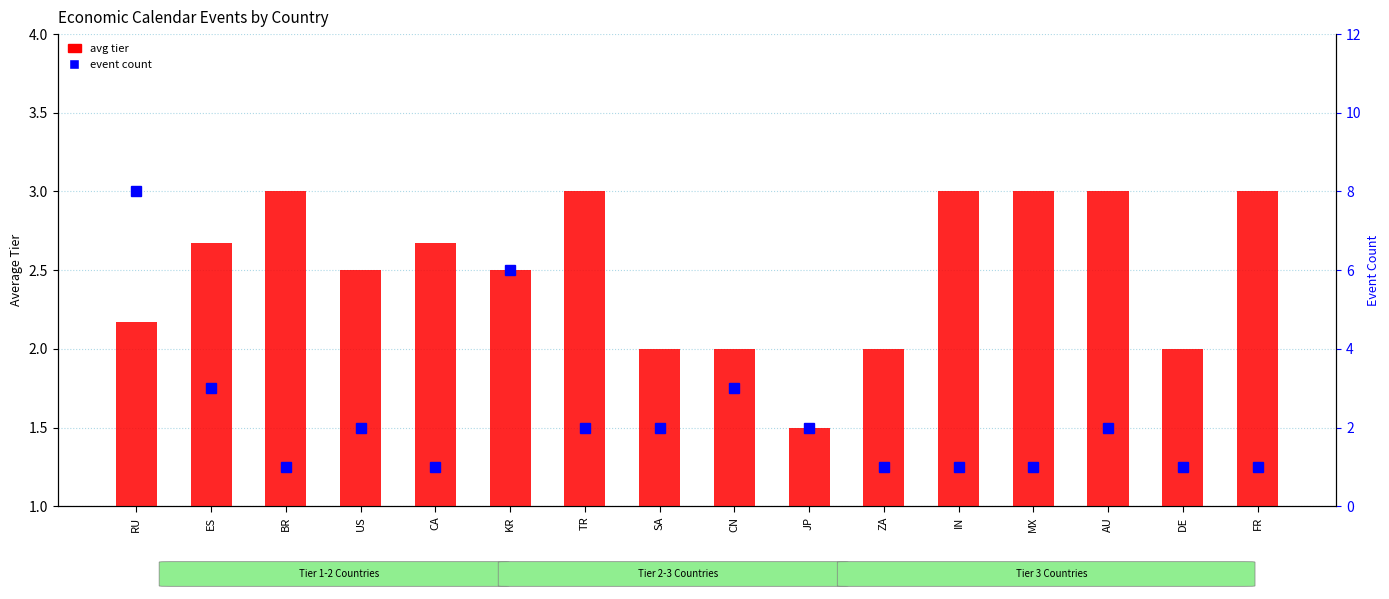

At how many categories does at least one series exceed 7?

1